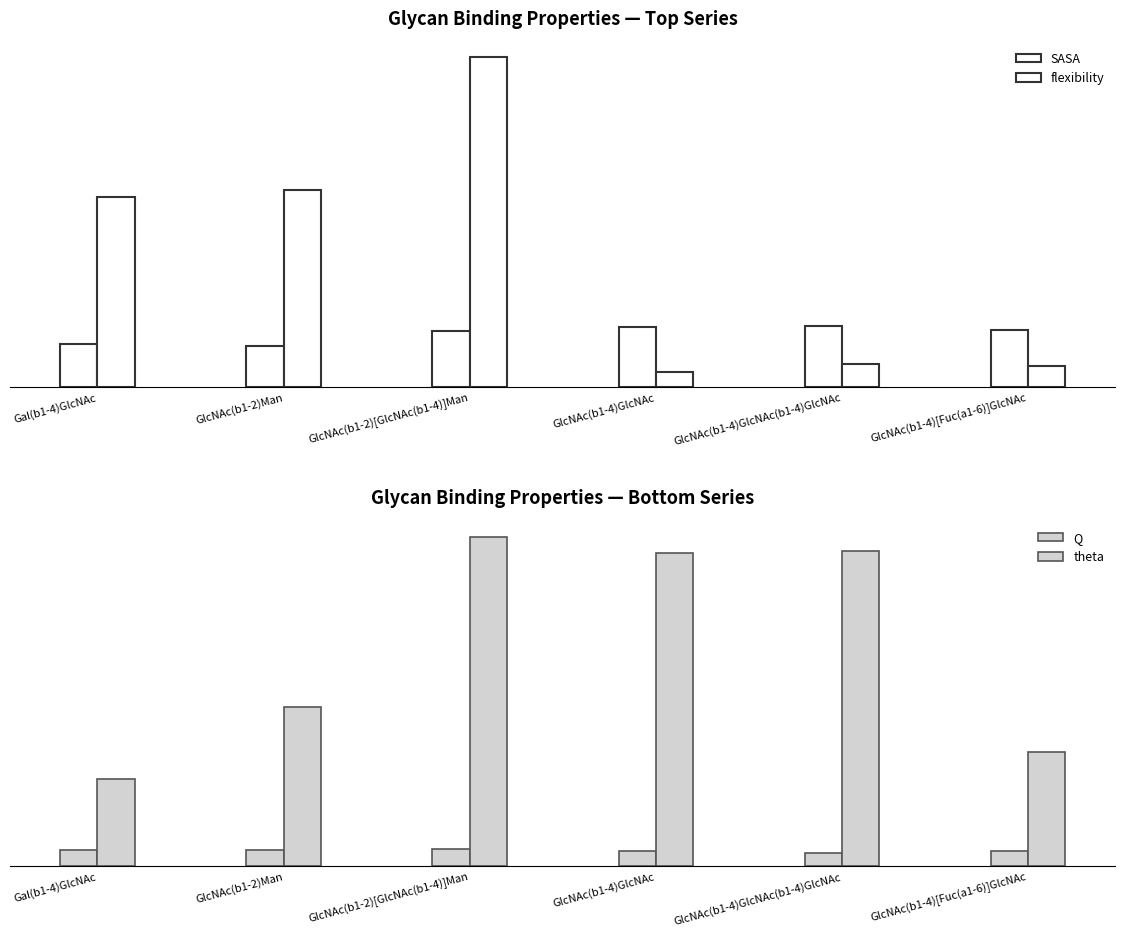

What is the lowest value of the flexibility series?

0.8